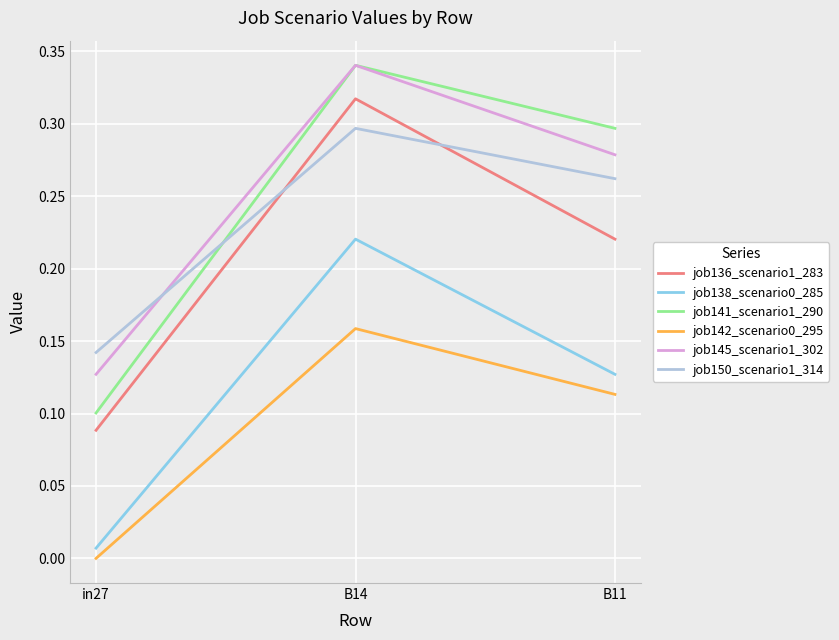

Where is job136_scenario1_283 nearest to the value 0?

in27